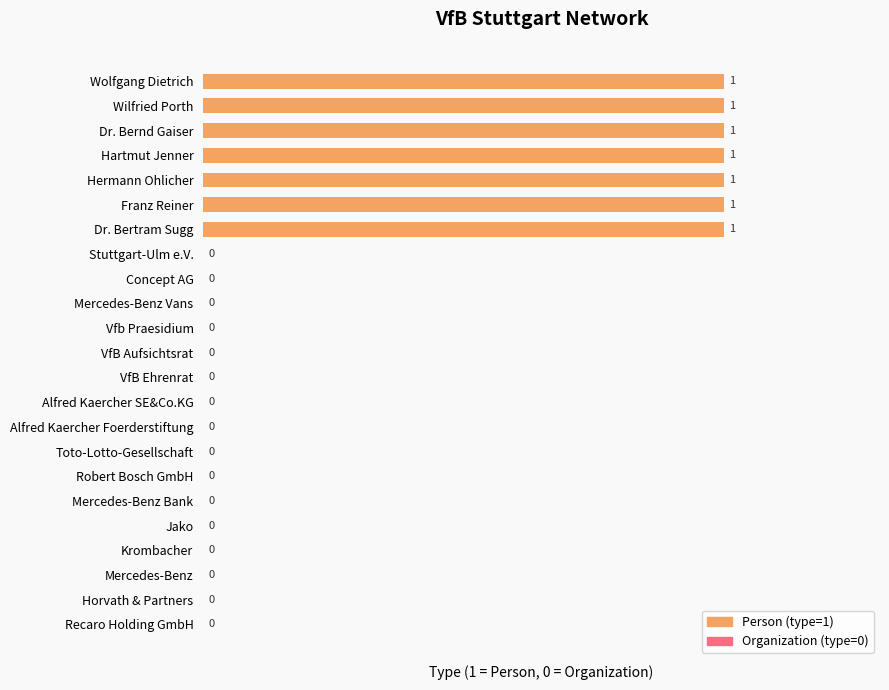

True or false: the data shows 1 at Dr. Bertram Sugg.

True